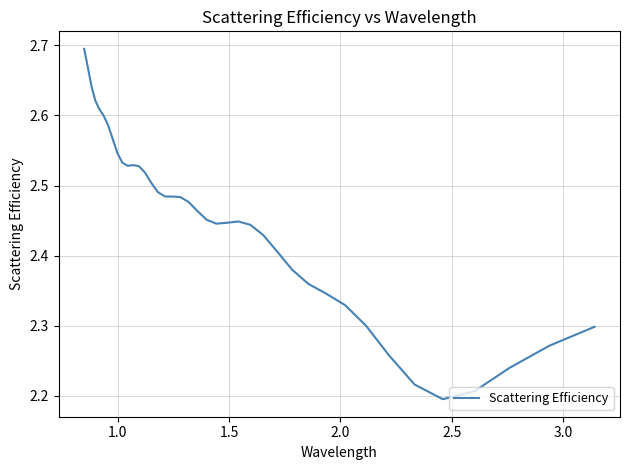

What is the greatest value displayed?

2.7